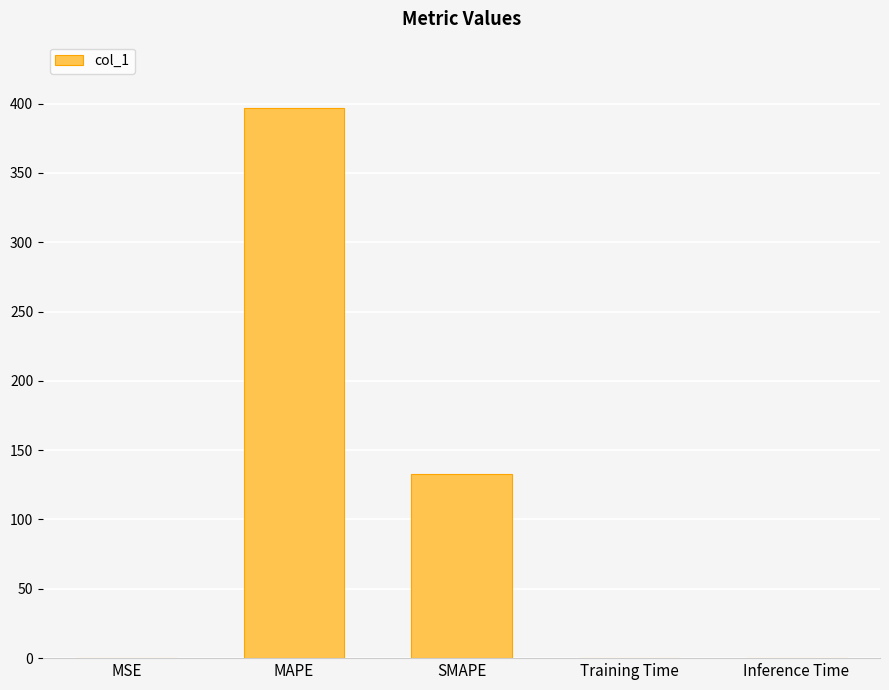

True or false: the data shows 133.0 at SMAPE.

True